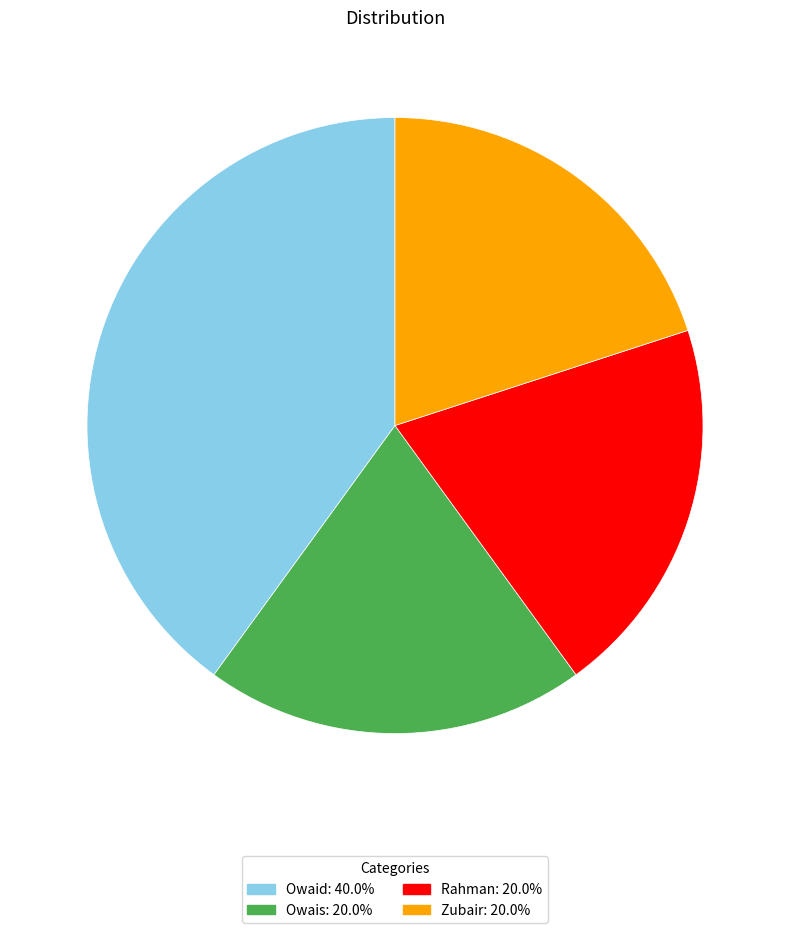

Is the sum of Rahman and Owais greater than half?

No